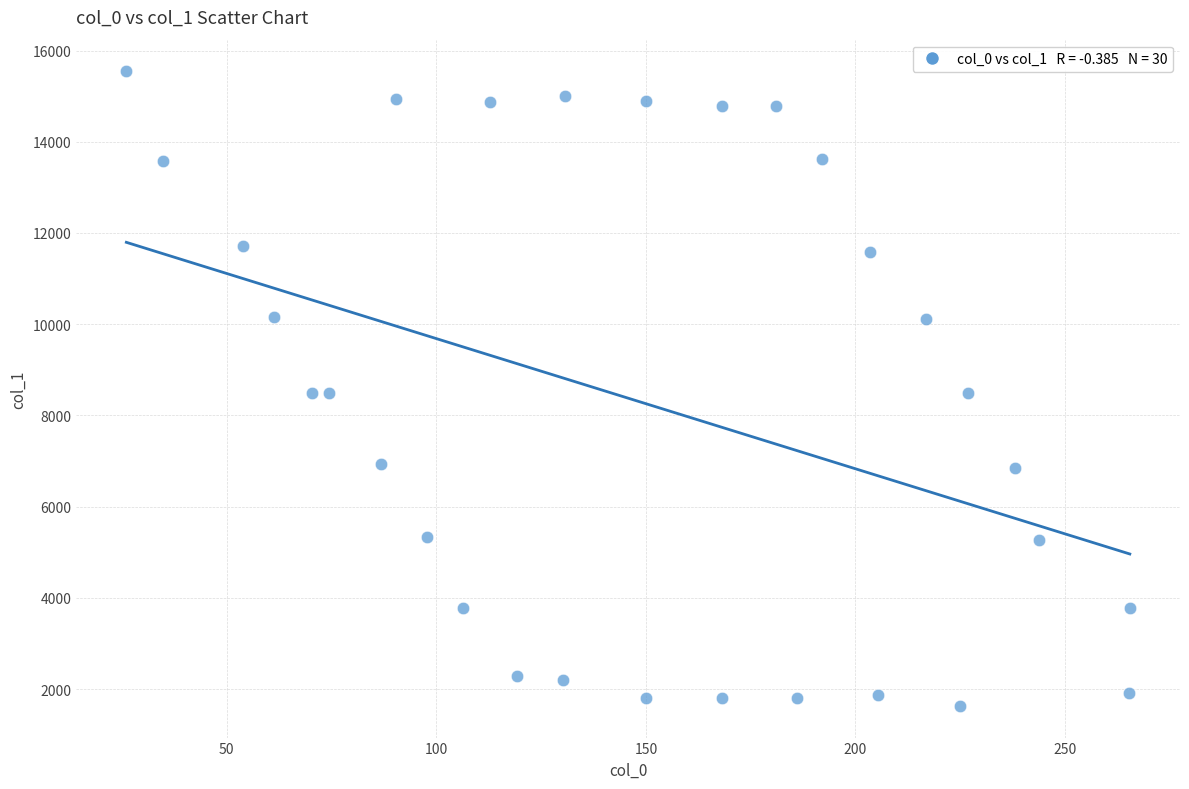

What is the range of Y values (max minus min)?

13908.0